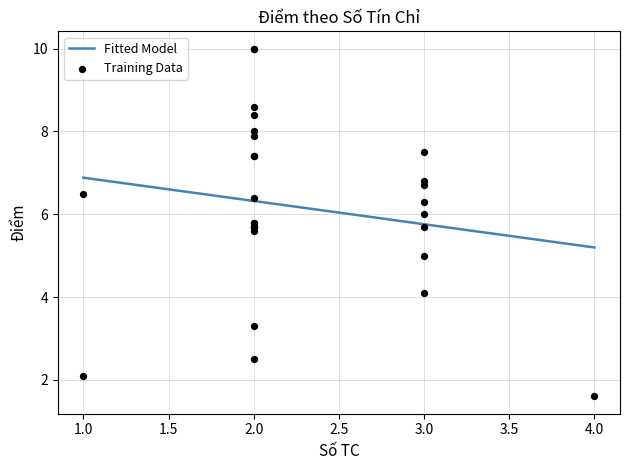

What is the maximum value for Fitted Model?

6.9